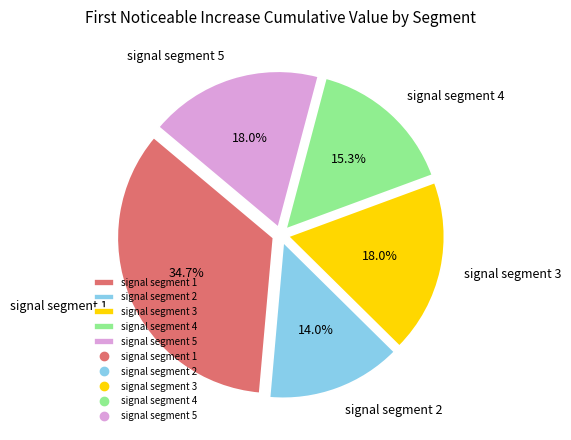

Count the number of slices in the pie.

5